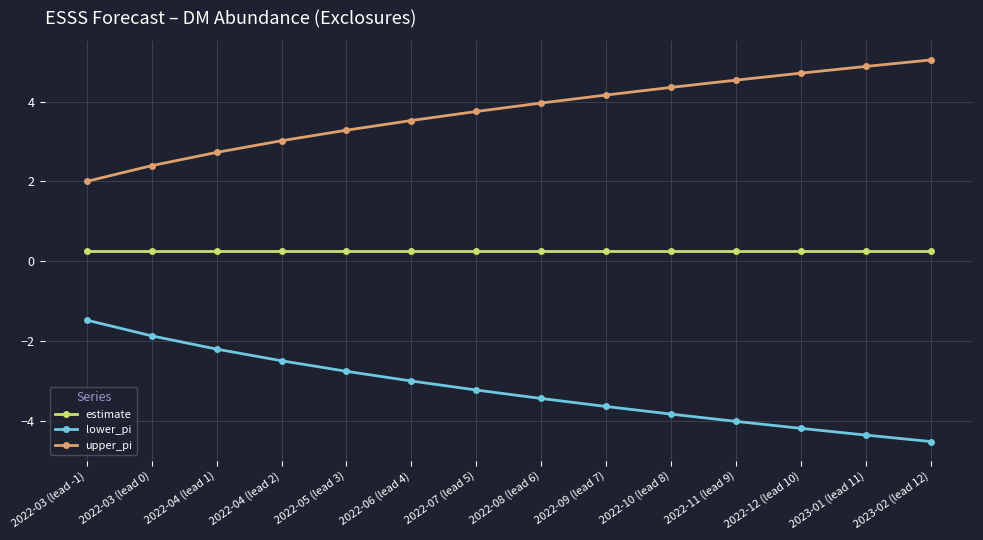

What is the spread (max minus min) of values at 2022-10 (lead 8)?

8.2